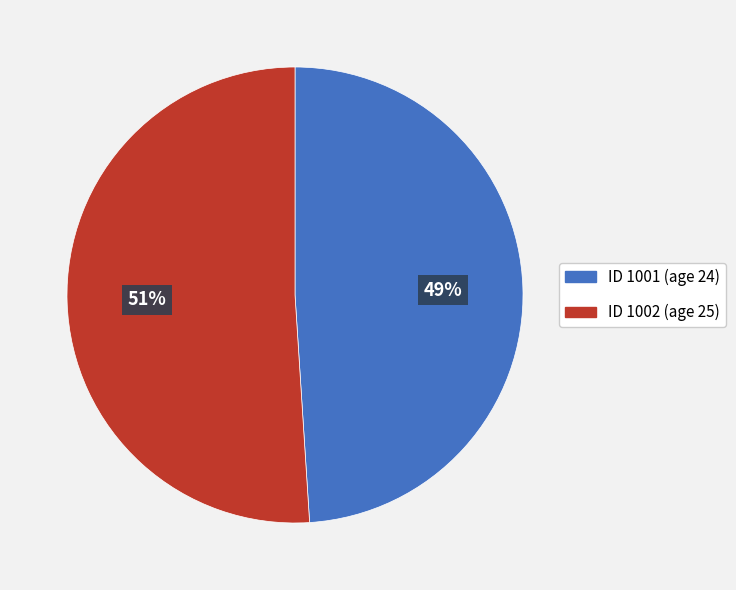

Between ID 1001 (age 24) and ID 1002 (age 25), which is larger?

ID 1002 (age 25)